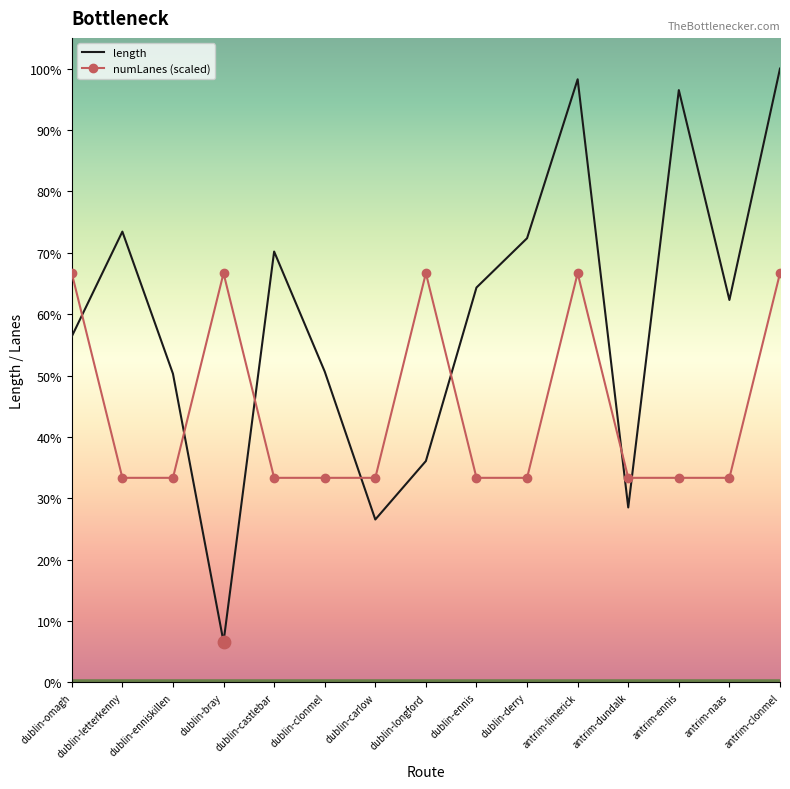

Which series has the largest total across all categories?

length